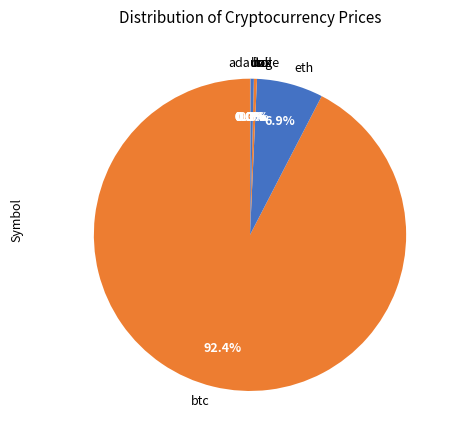

What is the largest slice in the pie chart?

btc